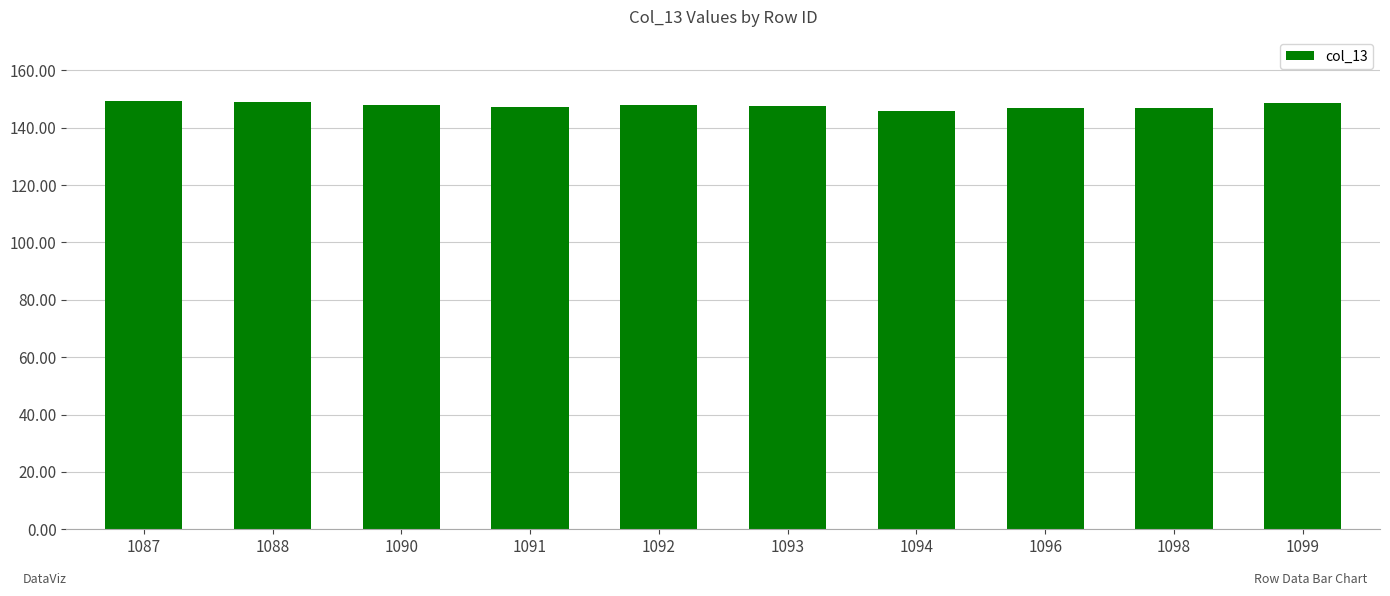

How many series are shown in this chart?

1